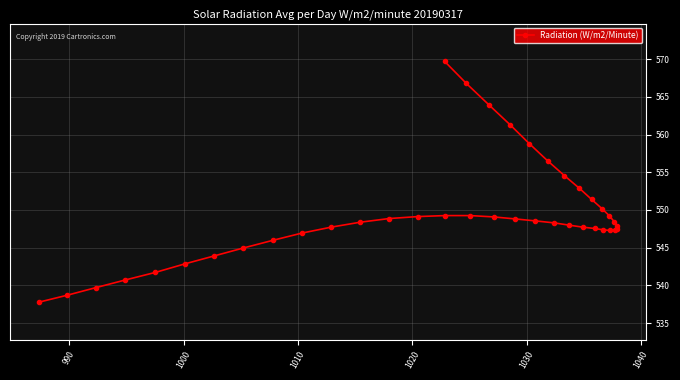

What is the smallest value displayed?

537.8